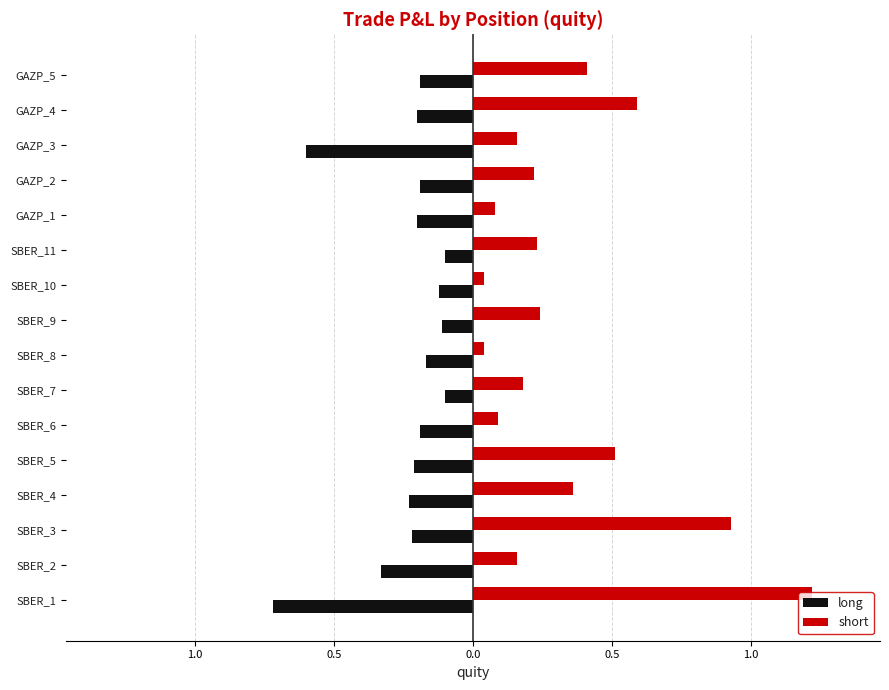

What is the difference between the second highest and second lowest values in the short series?

0.9